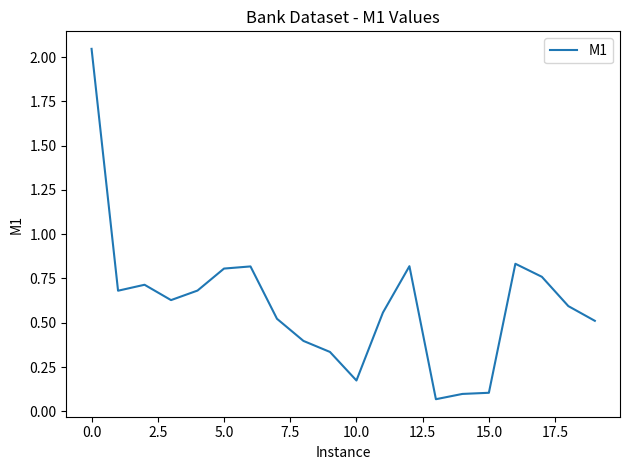

The value at 15.0 is 0.1. True or false?

True